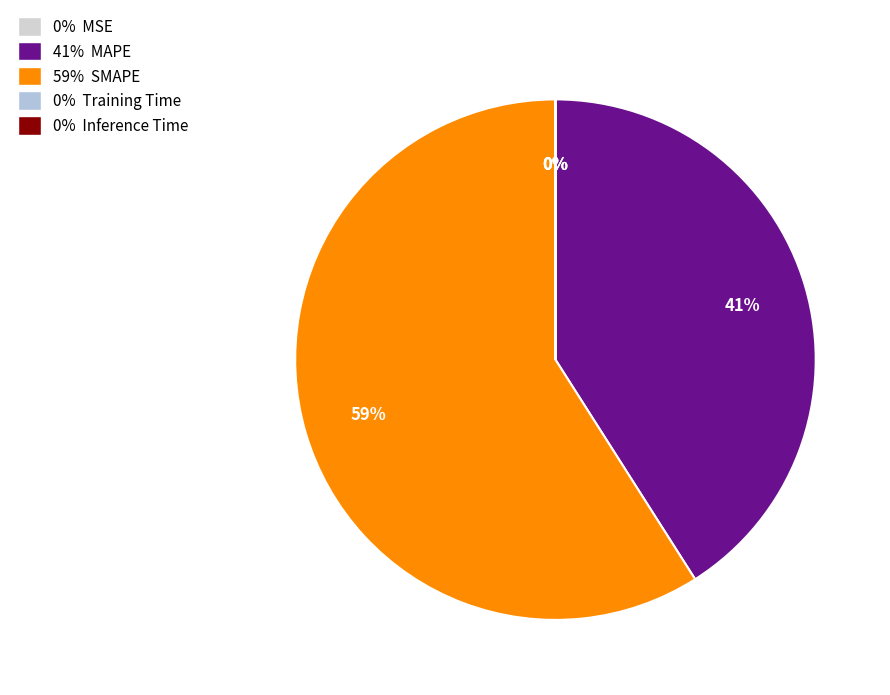

Rank the categories by value from lowest to highest.

MSE, Inference Time, Training Time, MAPE, SMAPE